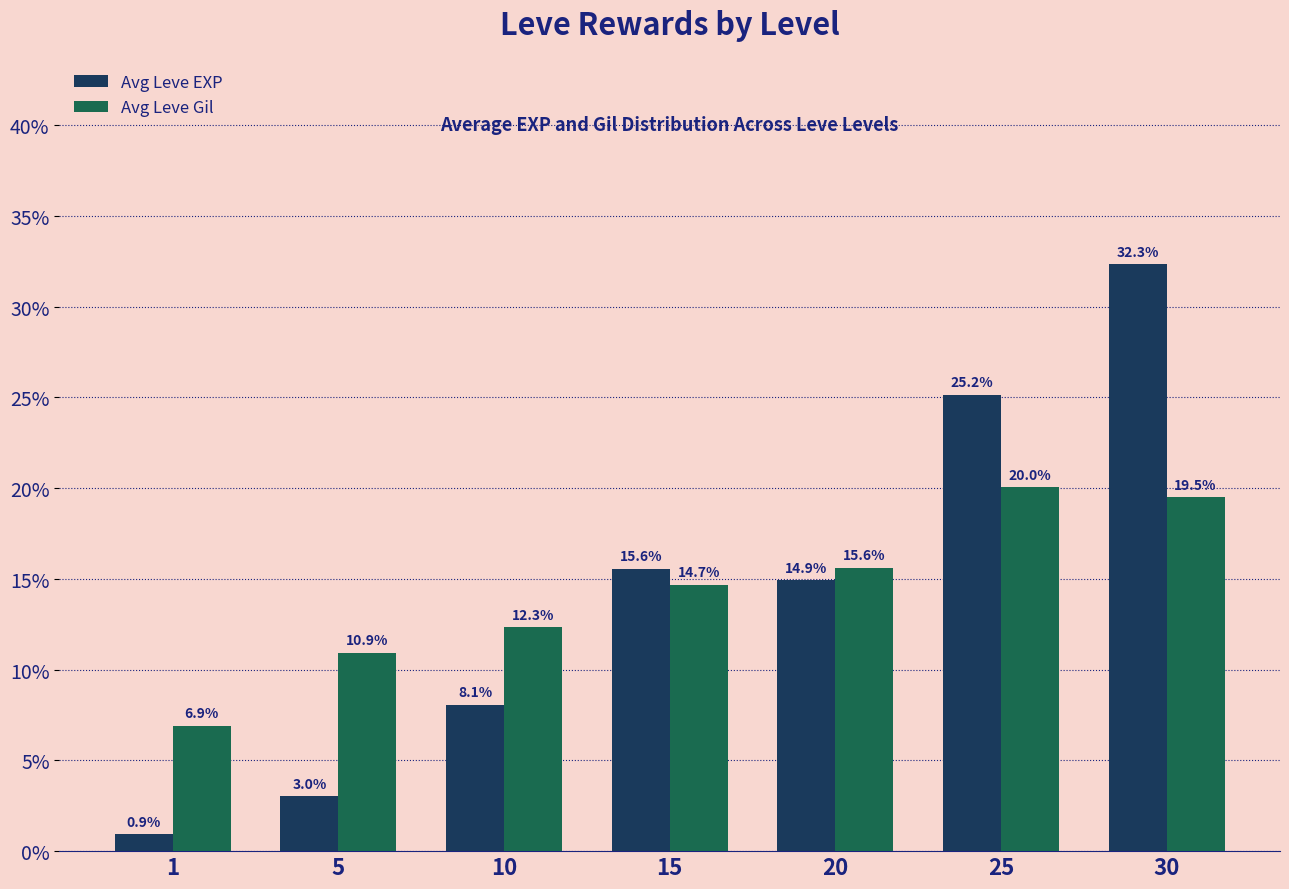

List the labels in order of Avg Leve EXP value, largest first.

30, 25, 15, 20, 10, 5, 1